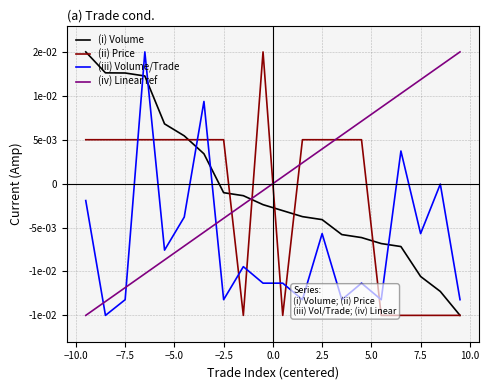

Does the chart display data point markers on the line(s)?

No